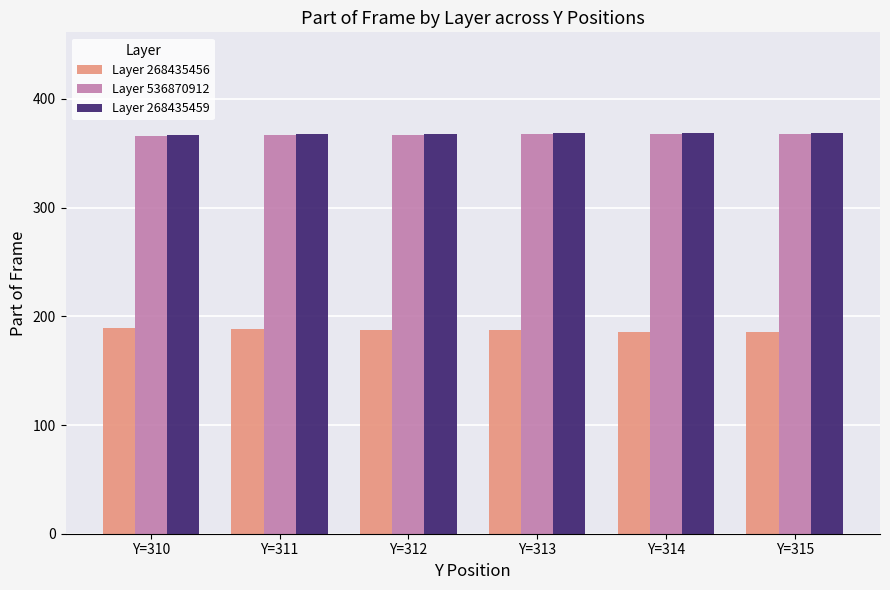

What is the sum of all Layer 268435456 values?

1123